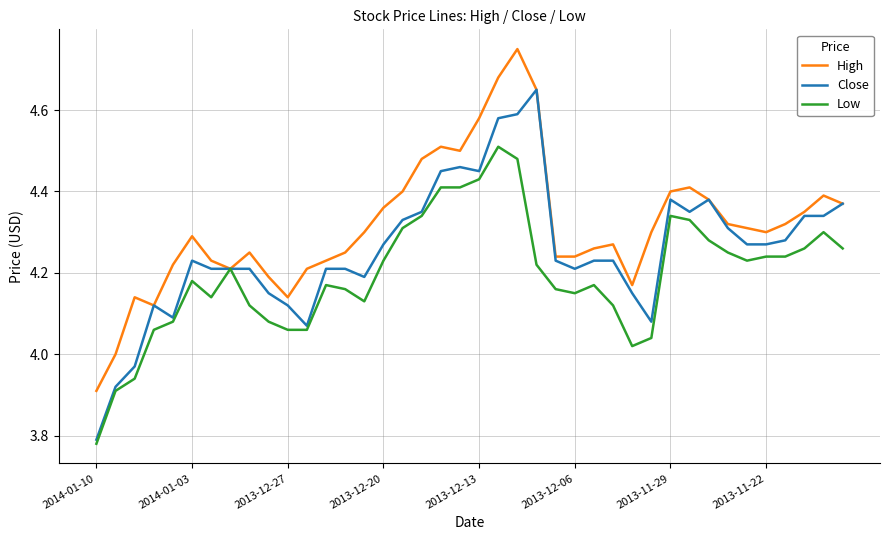

Rank the series by their average value, from lowest to highest.

Low, Close, High